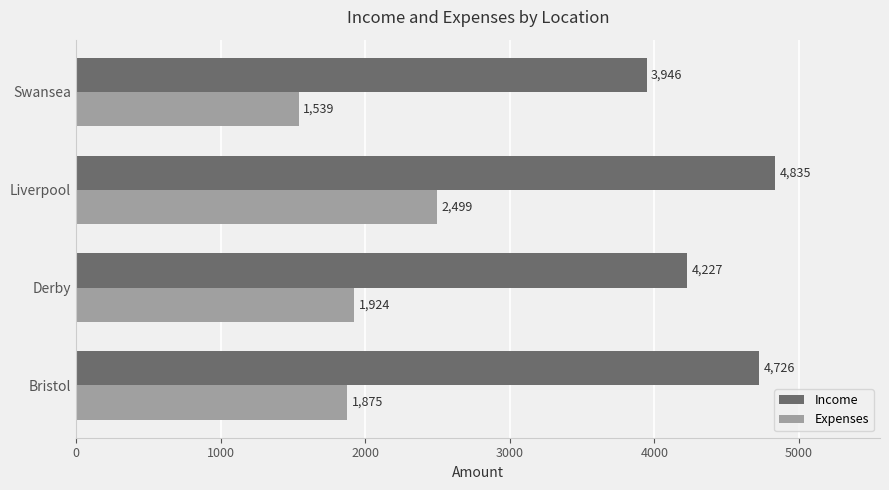

The Expenses series shows 1539 at Swansea. True or false?

True